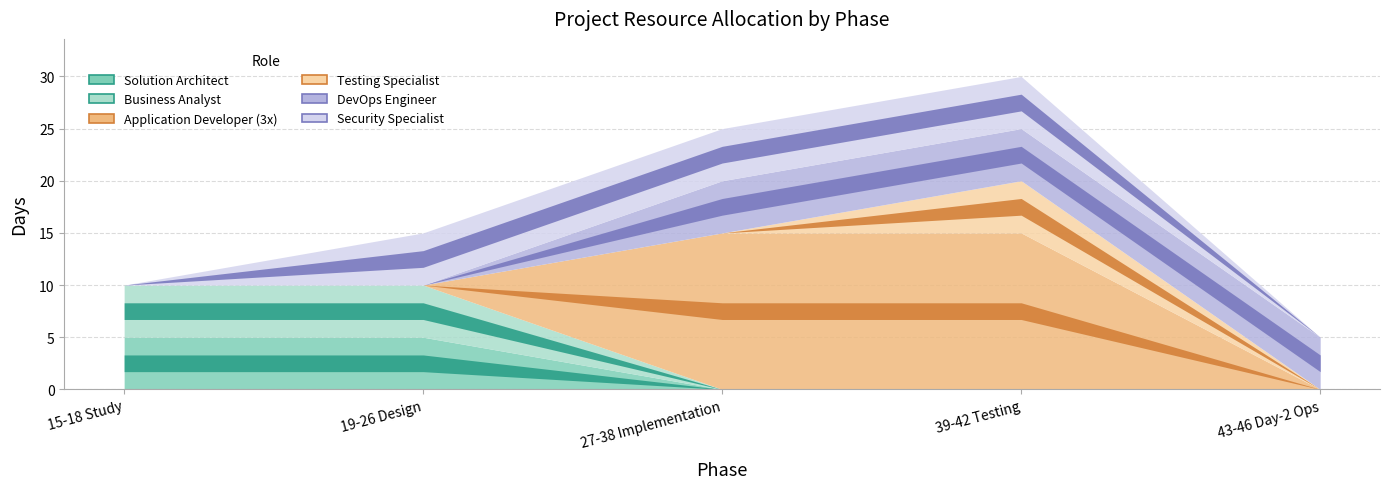

How many positive values does the Testing Specialist series have?

1